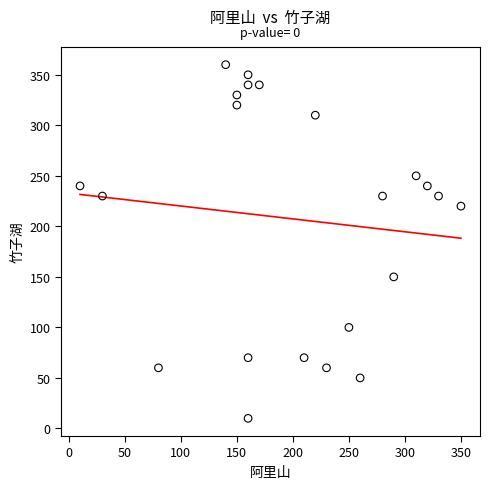

What is the range of X values (max minus min)?

340